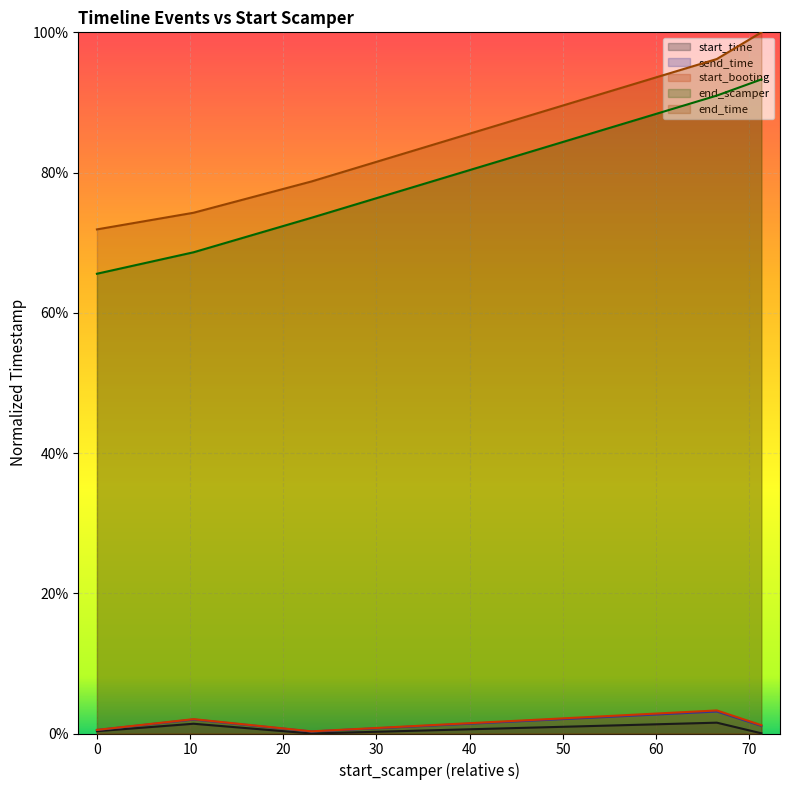

Does the chart display data point markers on the line(s)?

No